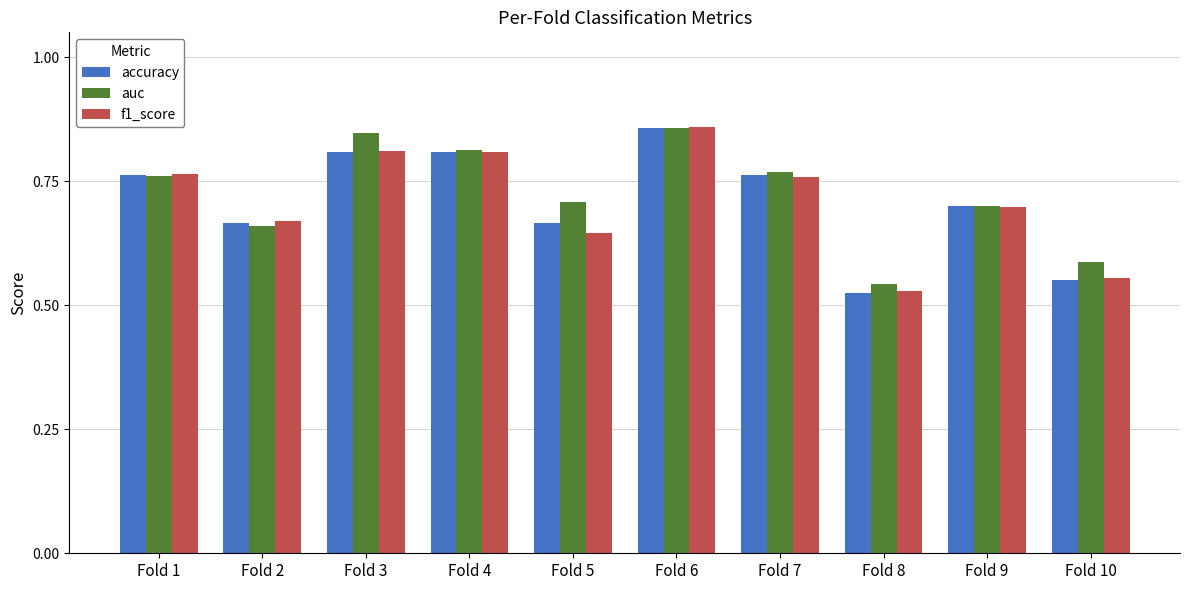

Which series has the largest range (max minus min)?

accuracy